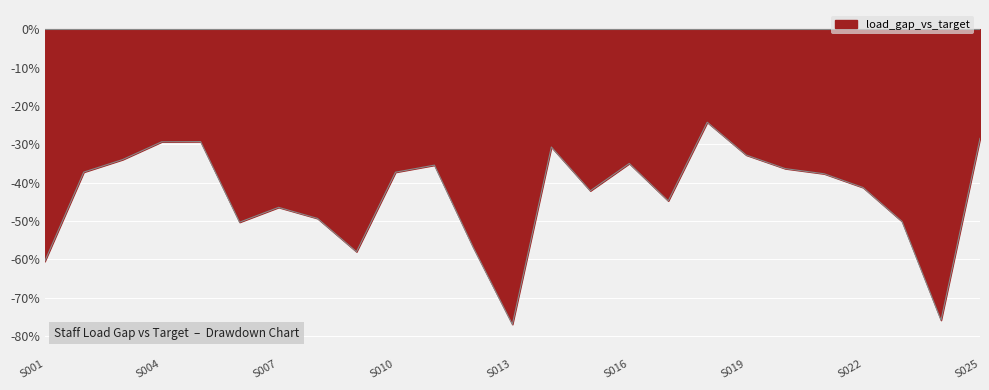

What is the smallest value displayed?

-77.0